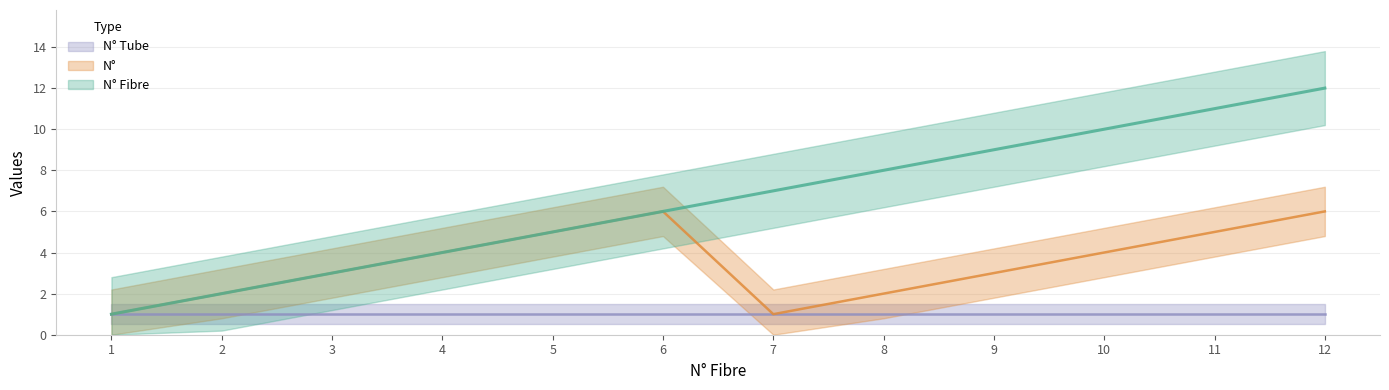

Where does the N° Fibre series first go above 7?

8